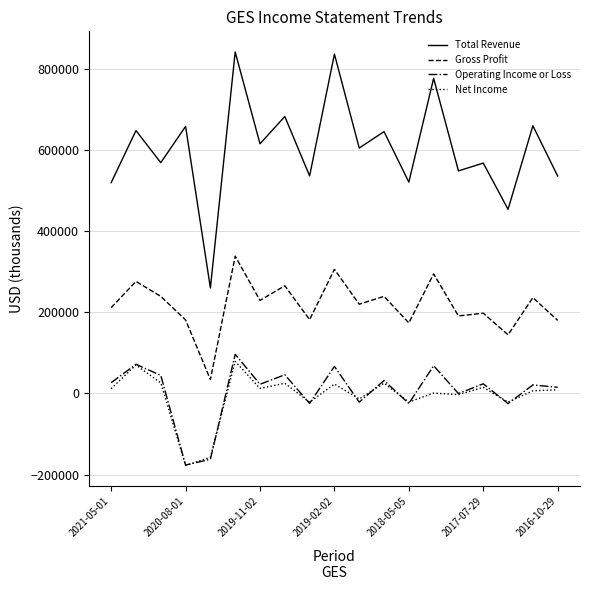

Count the number of data series in this chart.

4